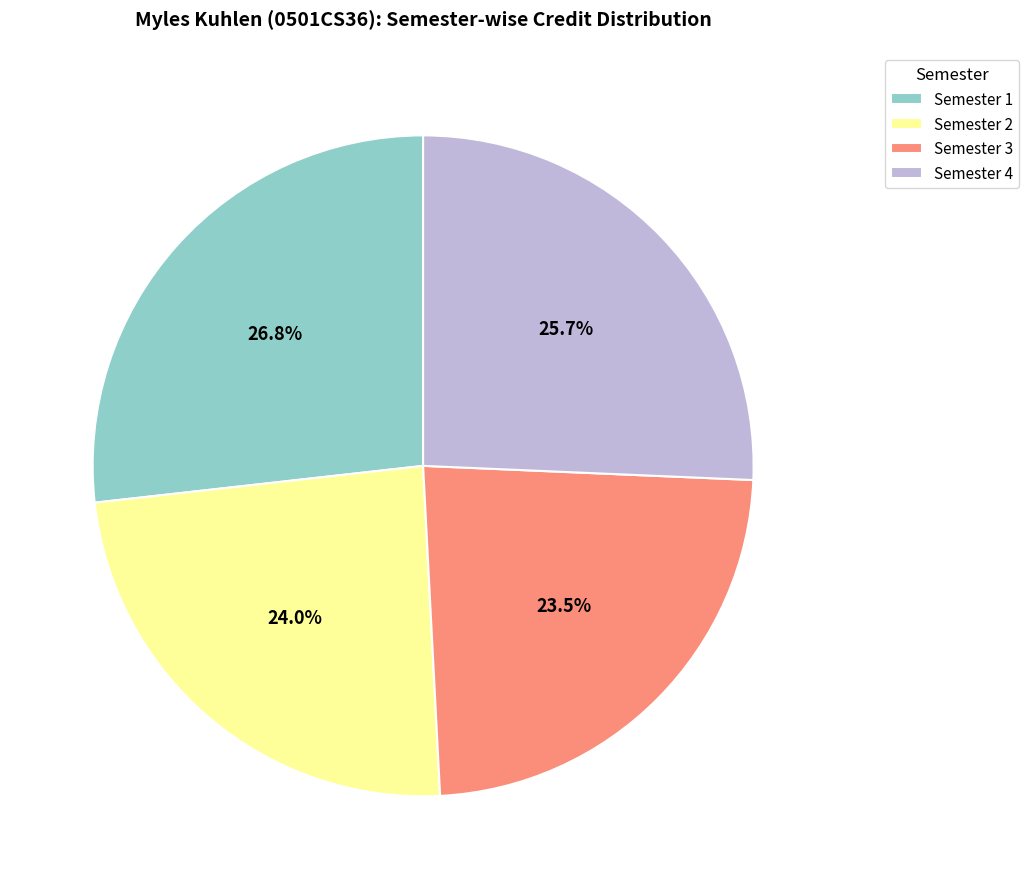

To the nearest percent, what portion does Semester 4 represent?

26%